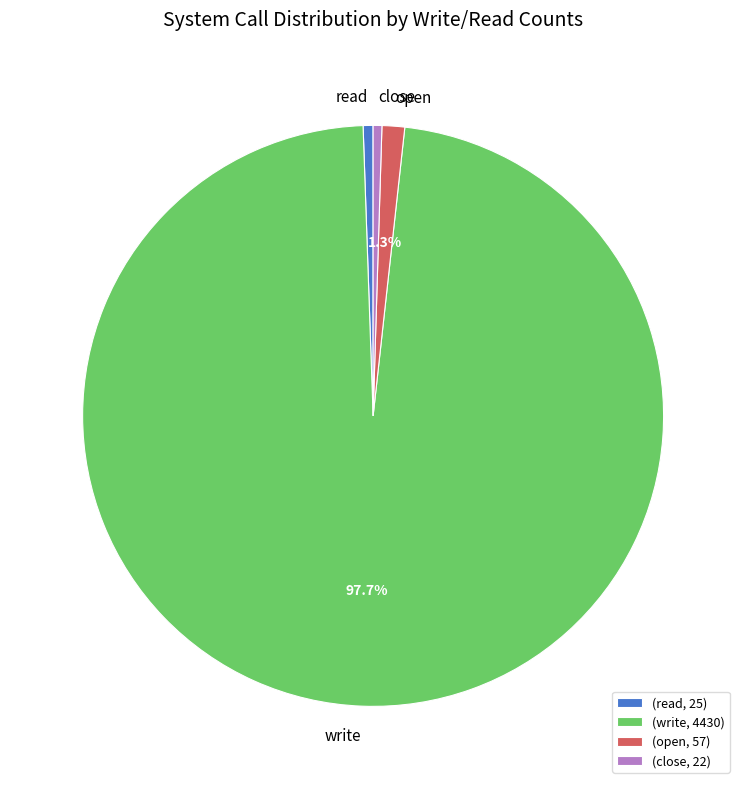

Which category has the biggest portion of the pie?

(write, 4430)